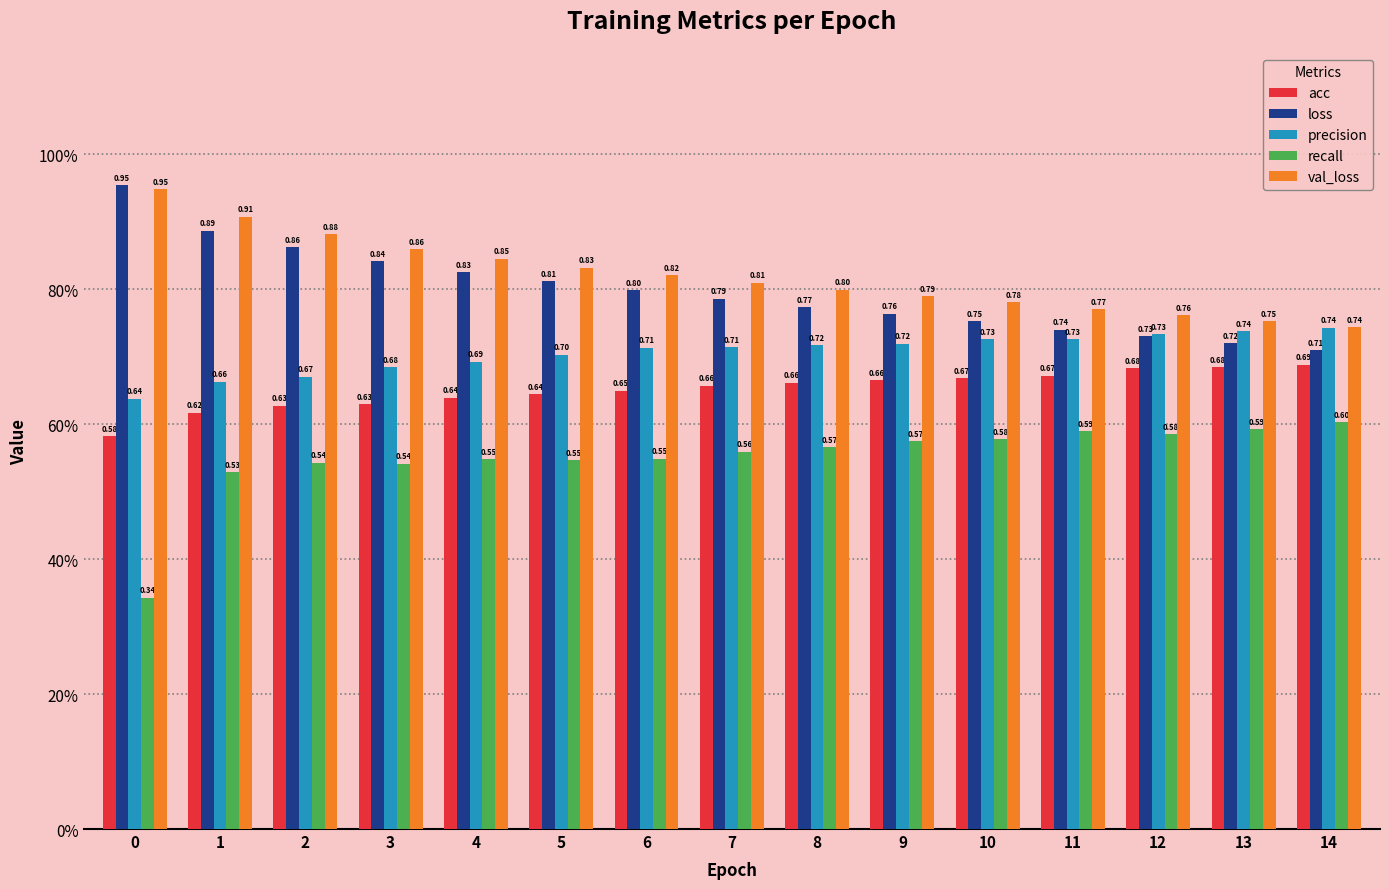

Is the value of acc at 4 greater than the value of loss at 7?

No